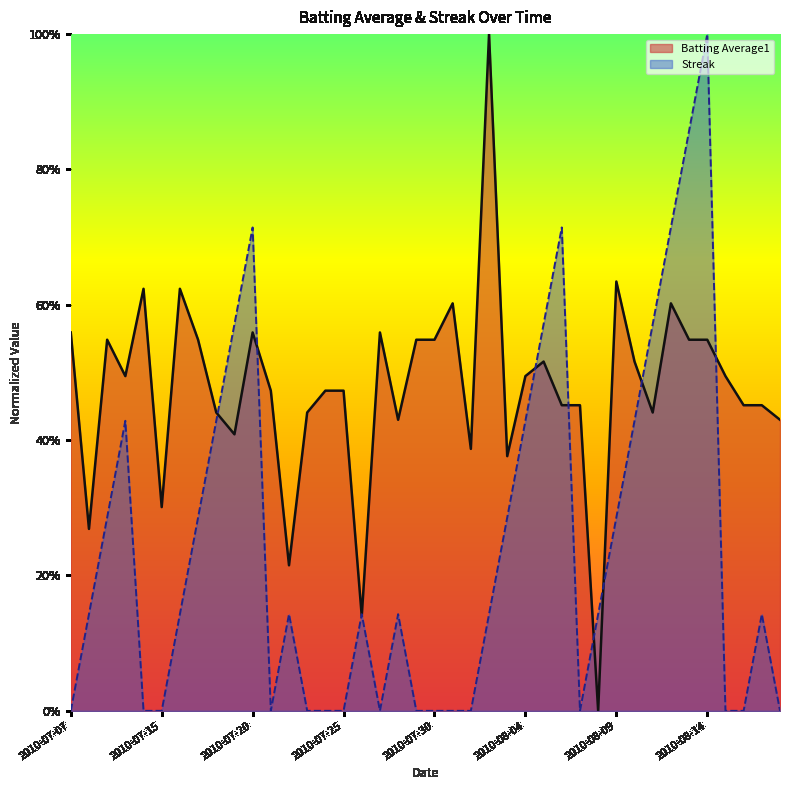

How many values in the Batting Average1 series exceed 0?

39